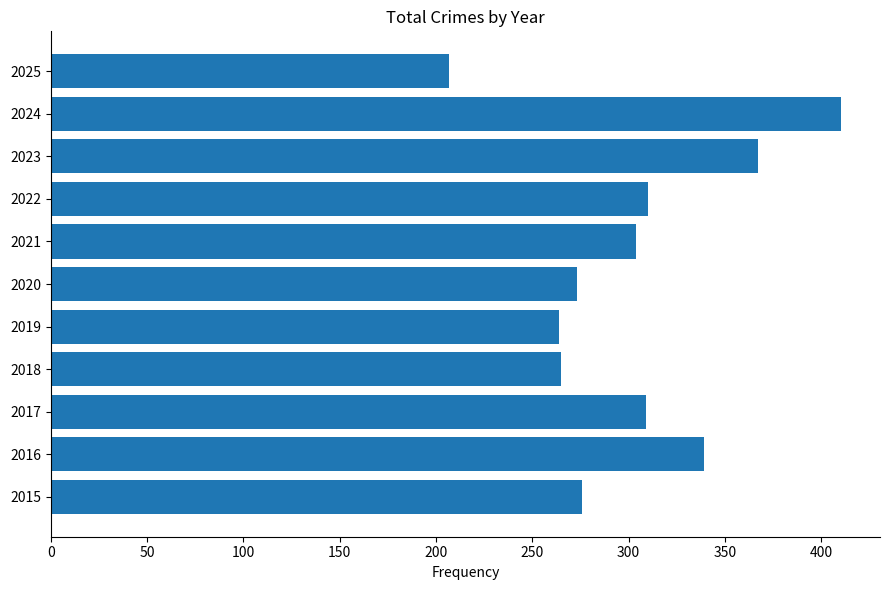

Is it true that the value at 2025 is 363?

False